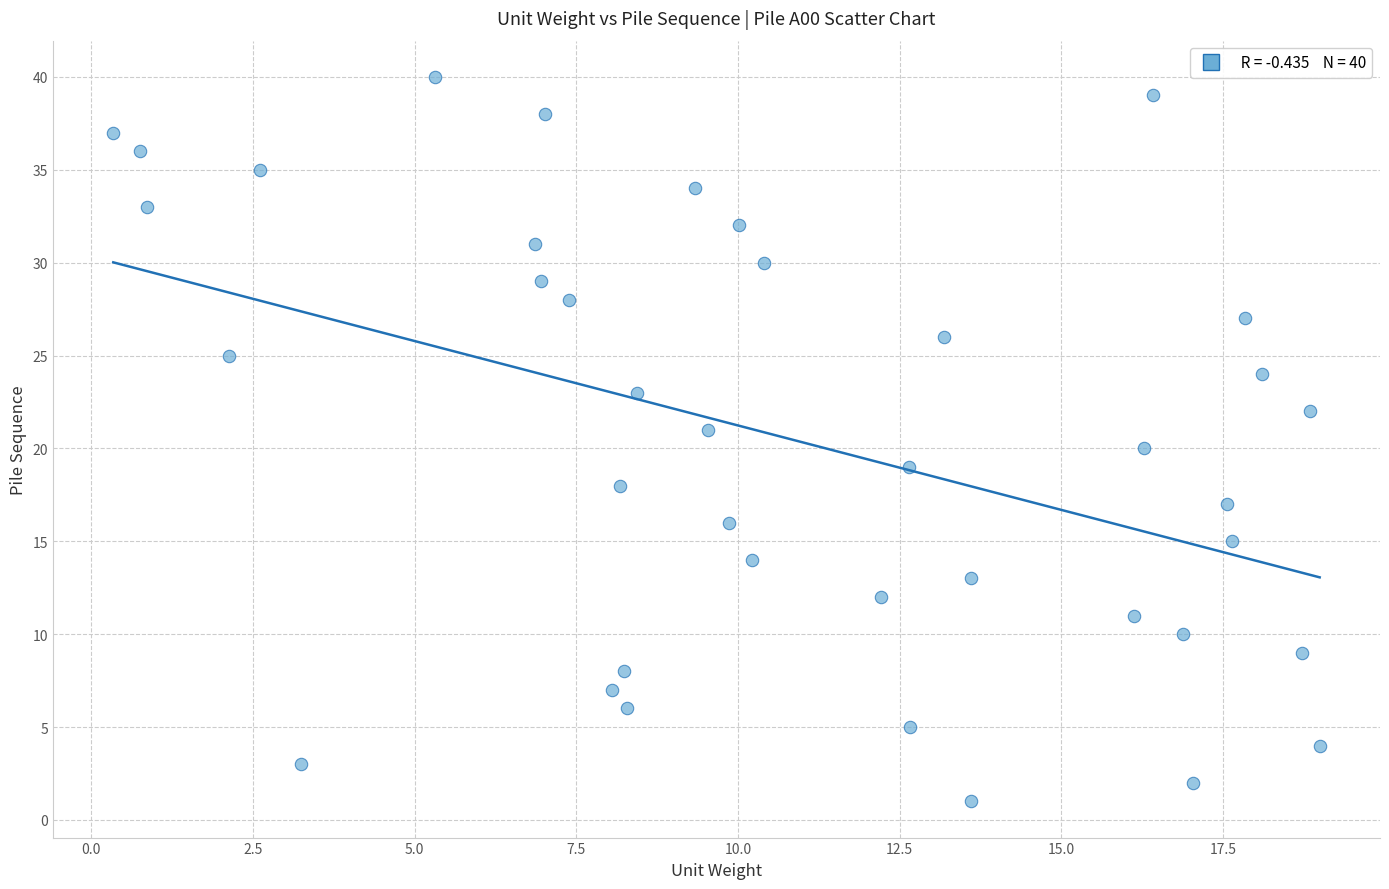

What is the range of Y values (max minus min)?

39